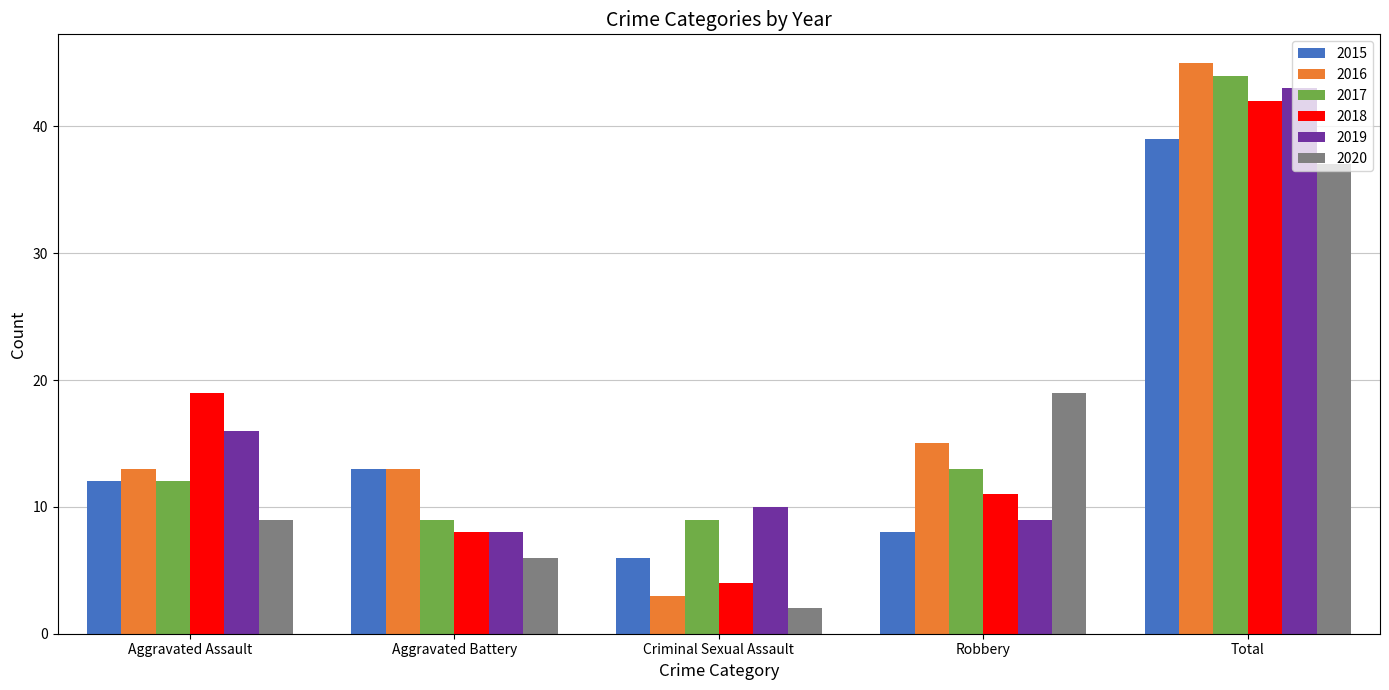

Where is 2020 nearest to the value 19?

Robbery